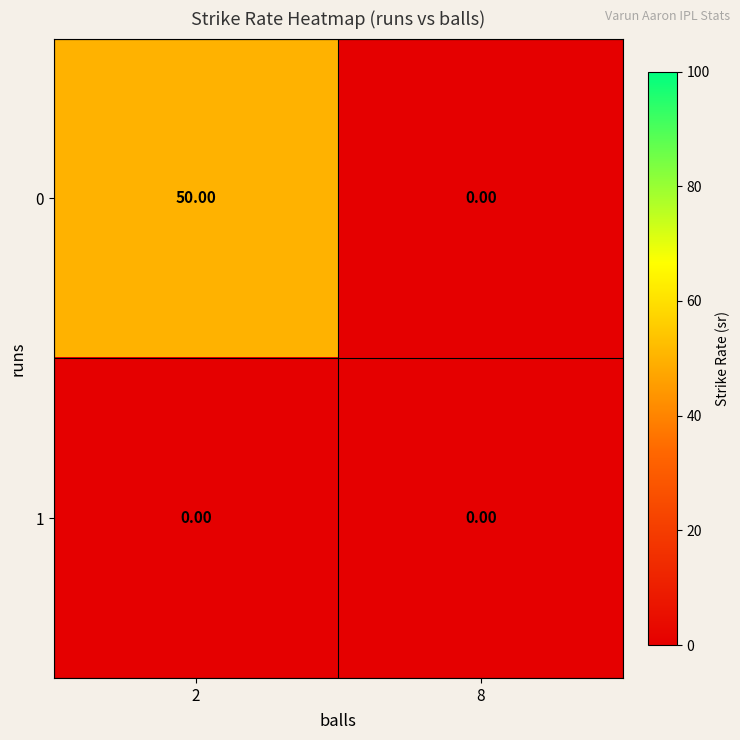

What is the total value across all series at 2?

50